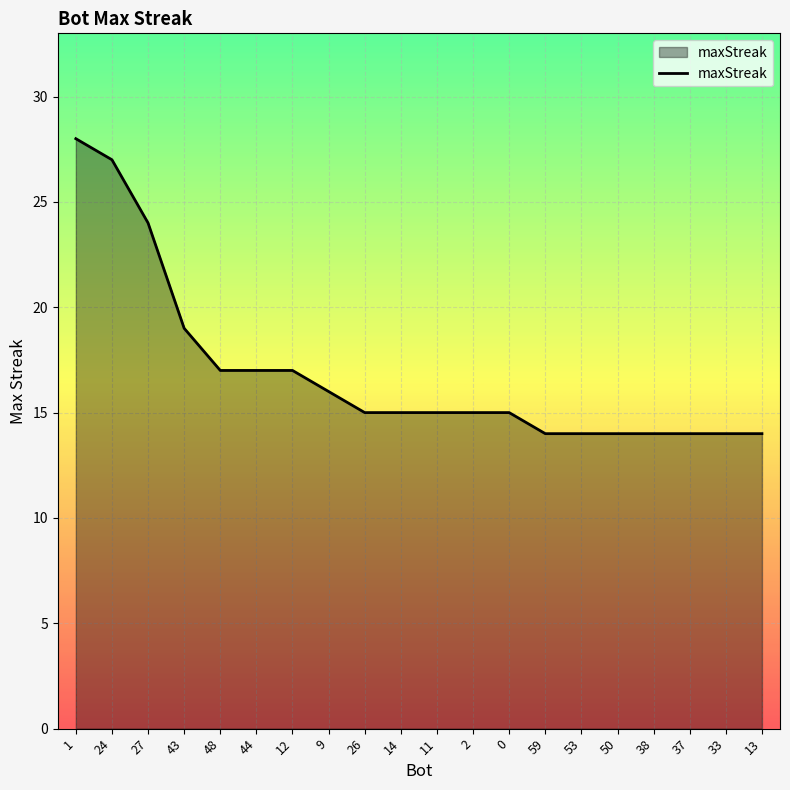

The value at 13 is 14. True or false?

True